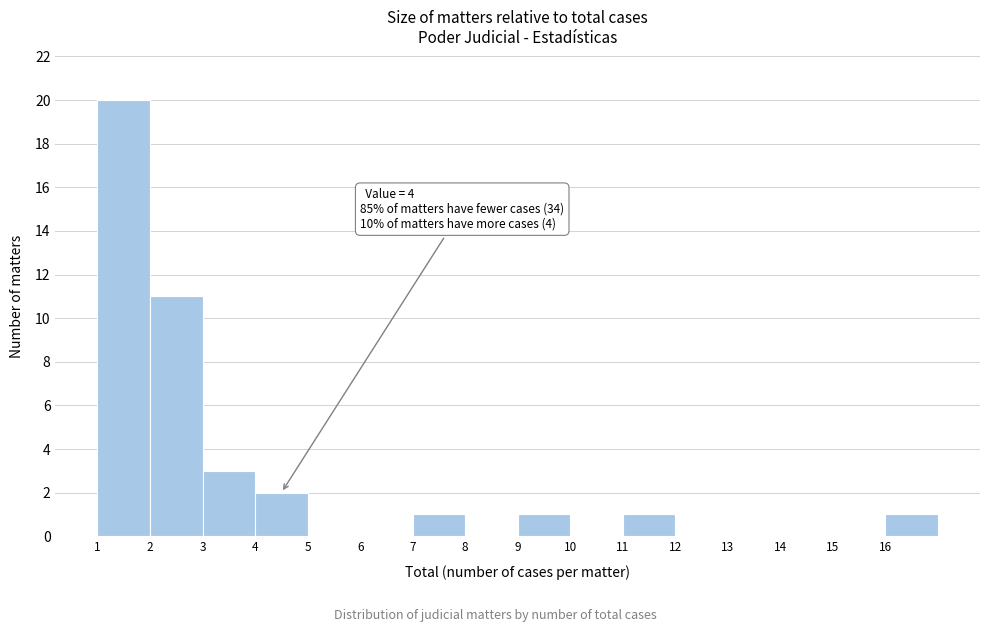

Which range on the x-axis has the tallest bar?

1 to 2